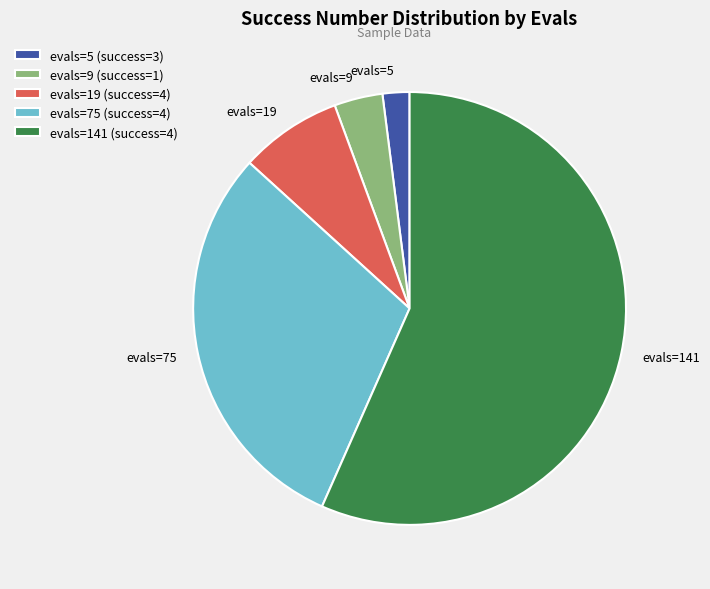

Does evals=9 account for over 50% of the chart?

No